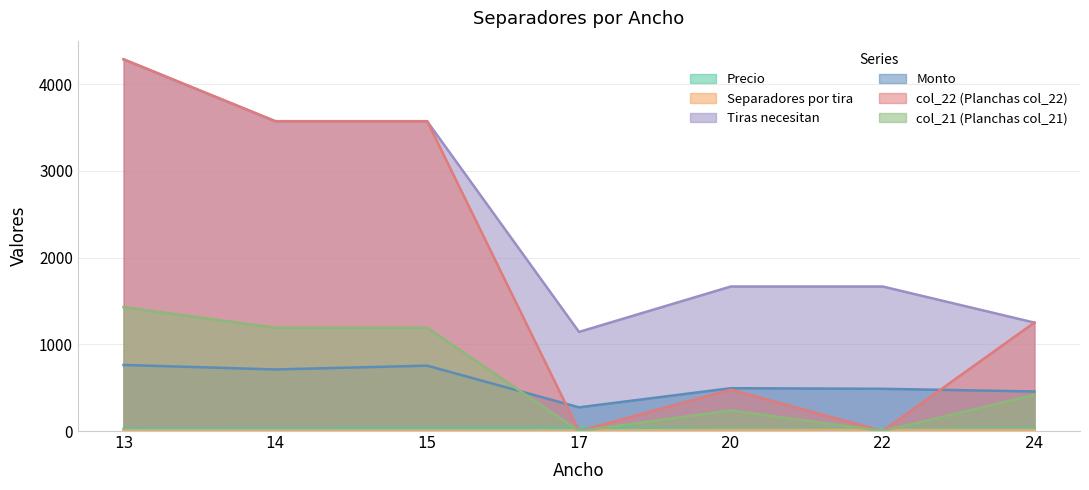

Which series ends up on top after the final intersection of Separadores por tira and col_22 (Planchas col_22)?

col_22 (Planchas col_22)